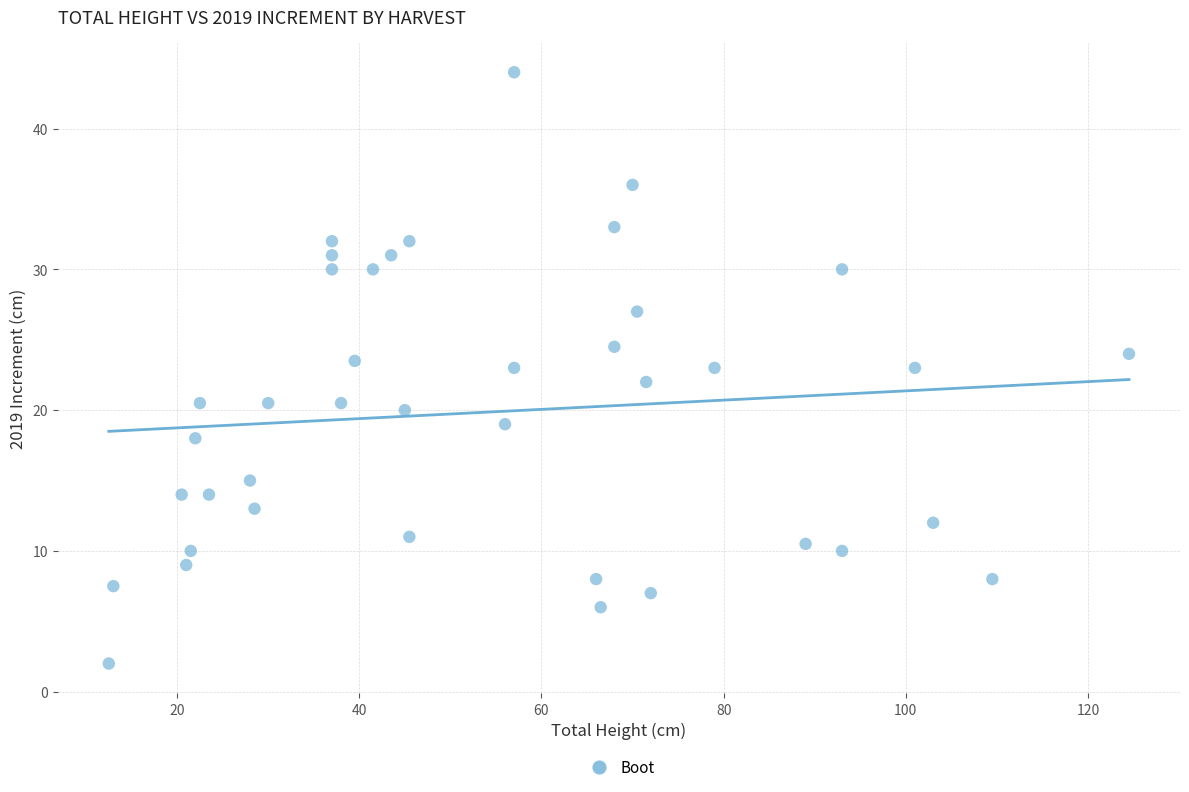

What is the range of X values (max minus min)?

112.0